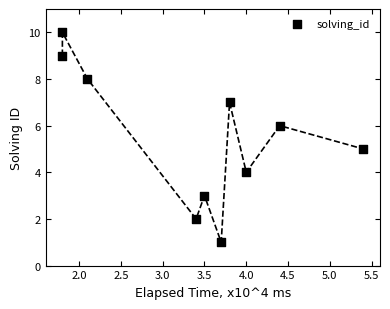

What is the range of Y values (max minus min)?

9